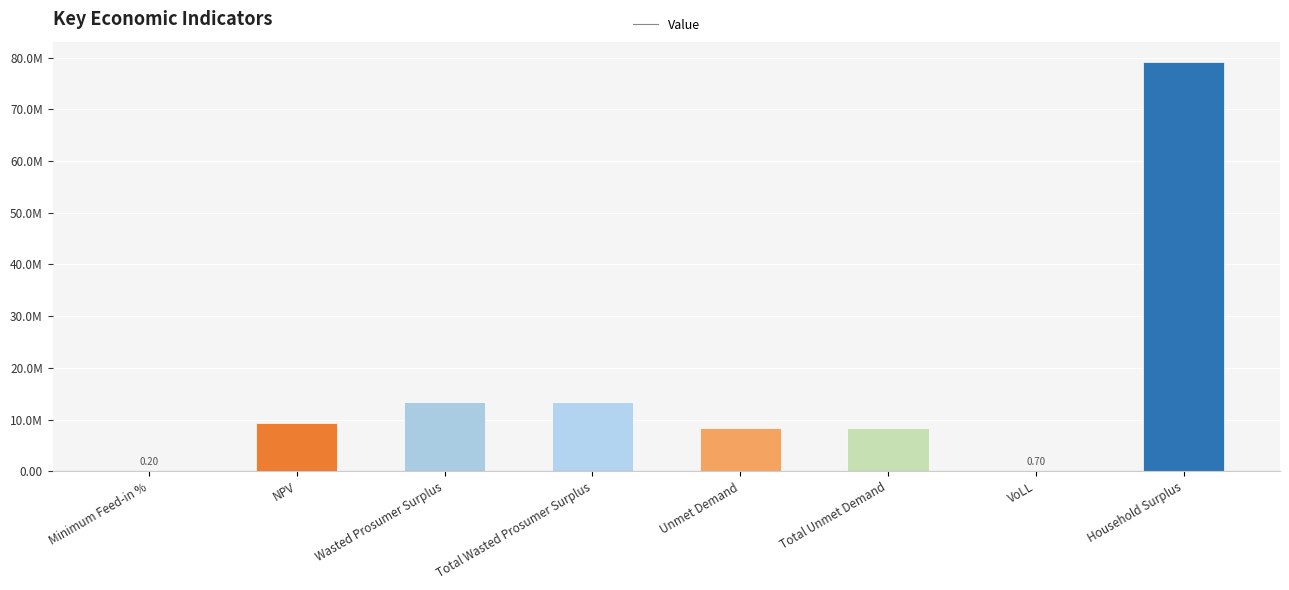

Reading left to right, extract all data points from this chart.

0.2	9291211.8	13353752.7	13353752.7	8401432.4	8401432.4	0.7	79112717.0